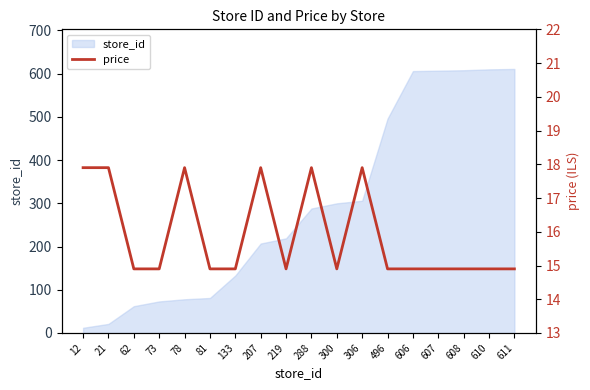

Rank the categories by value from lowest to highest.

62, 73, 81, 133, 219, 300, 496, 606, 607, 608, 610, 611, 12, 21, 78, 207, 288, 306